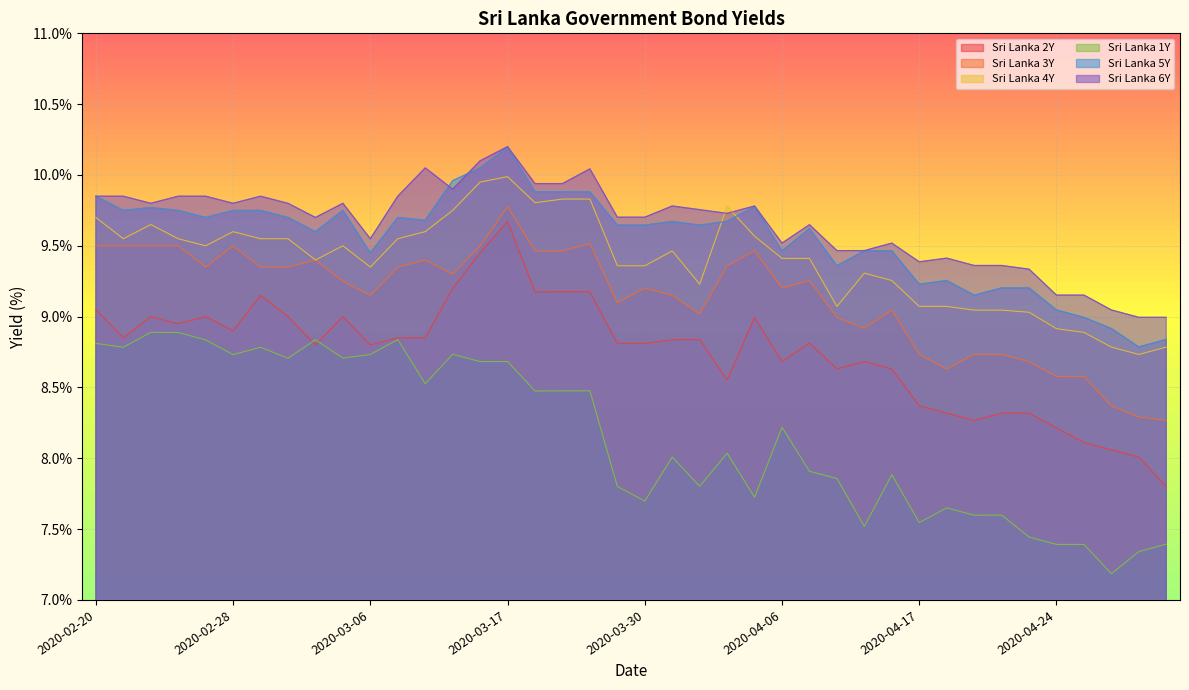

Does the chart display data point markers on the line(s)?

No